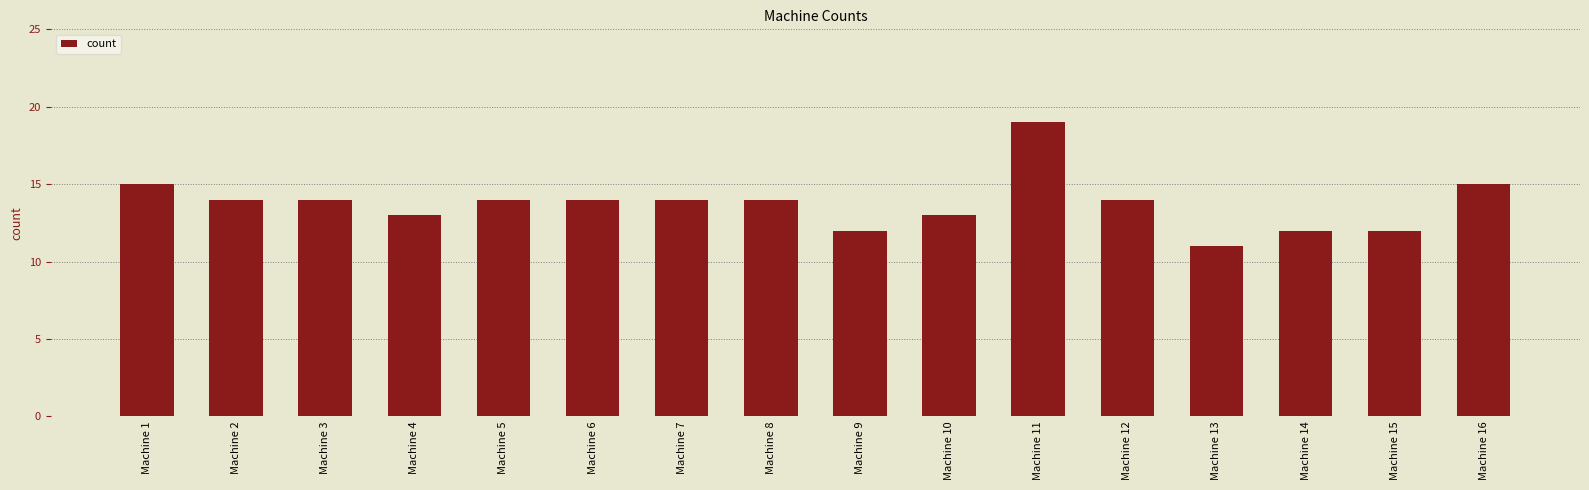

The value at Machine 3 is 14. True or false?

True